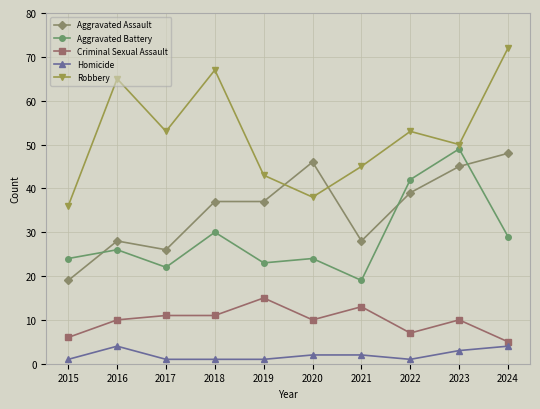

Which series has the largest range (max minus min)?

Robbery